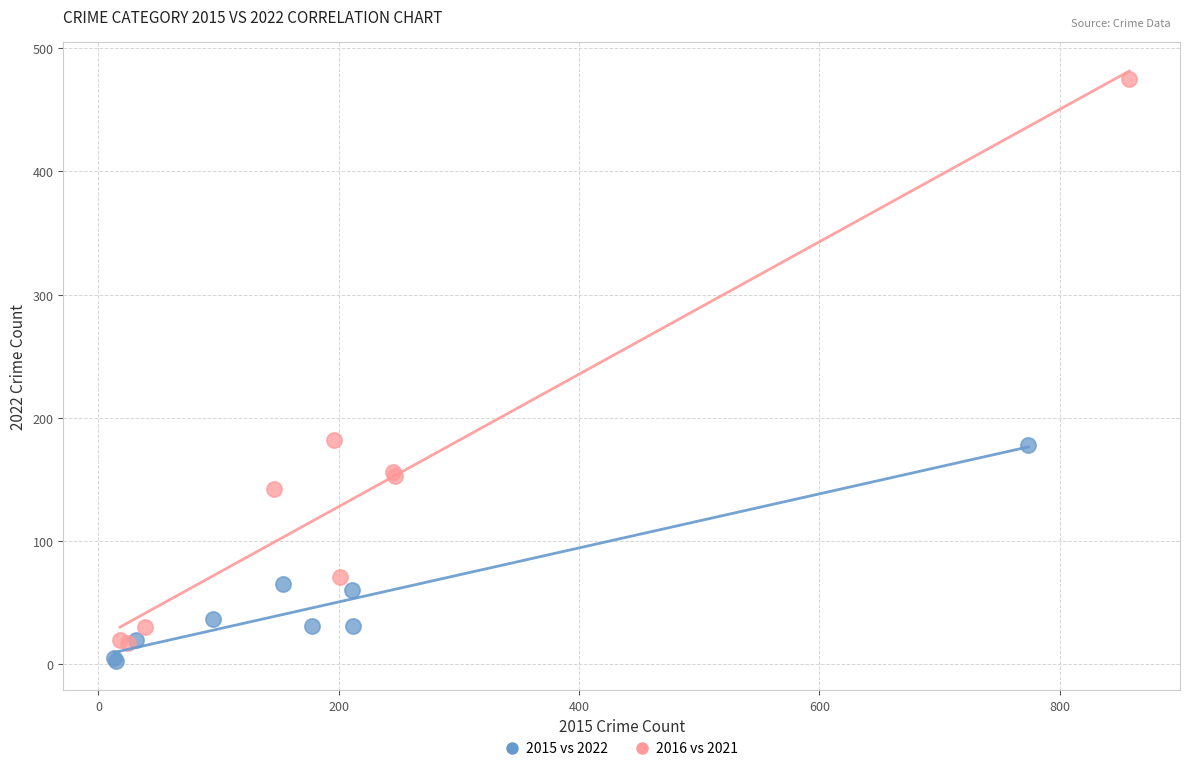

Which series reaches the minimum Y coordinate?

2015 vs 2022